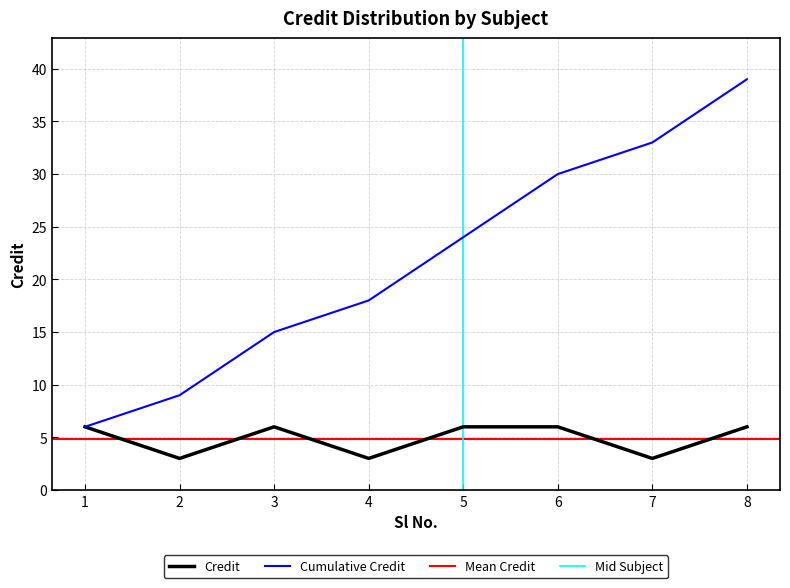

What is the ratio of the value at 6 to the value at 1?

1.0